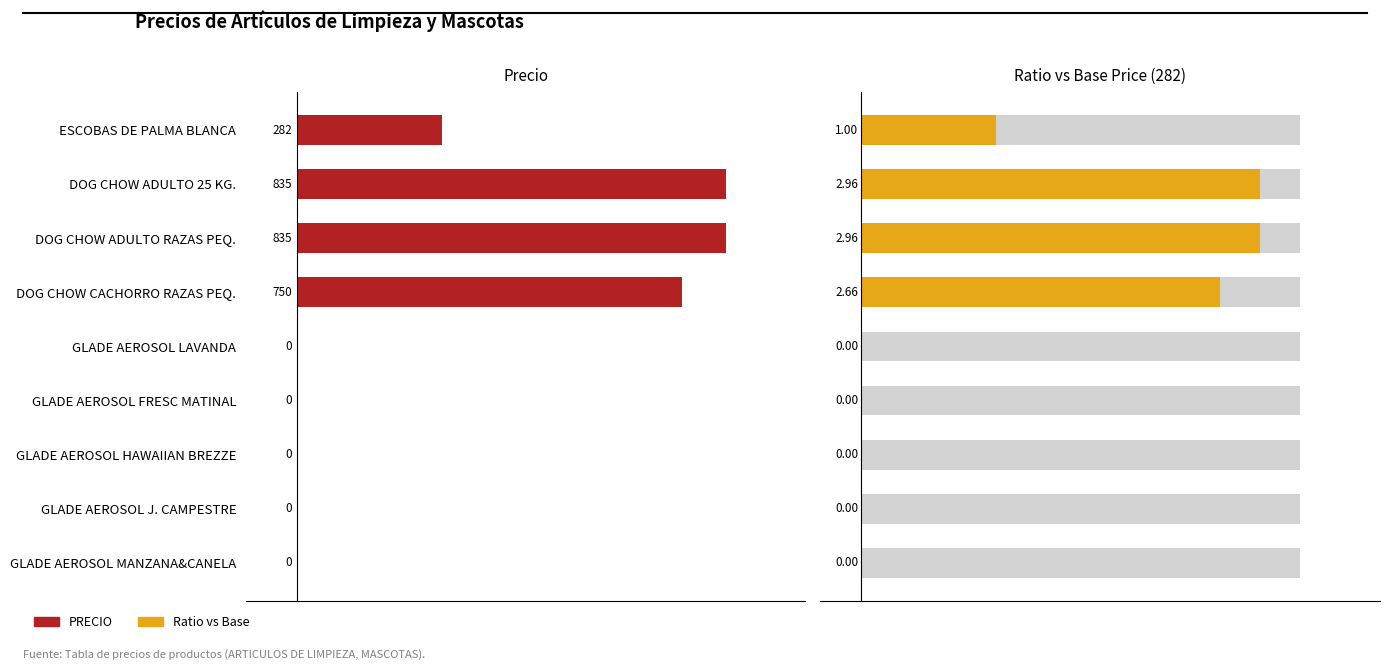

What is the difference between the second highest and minimum values in the PRECIO series?

835.0